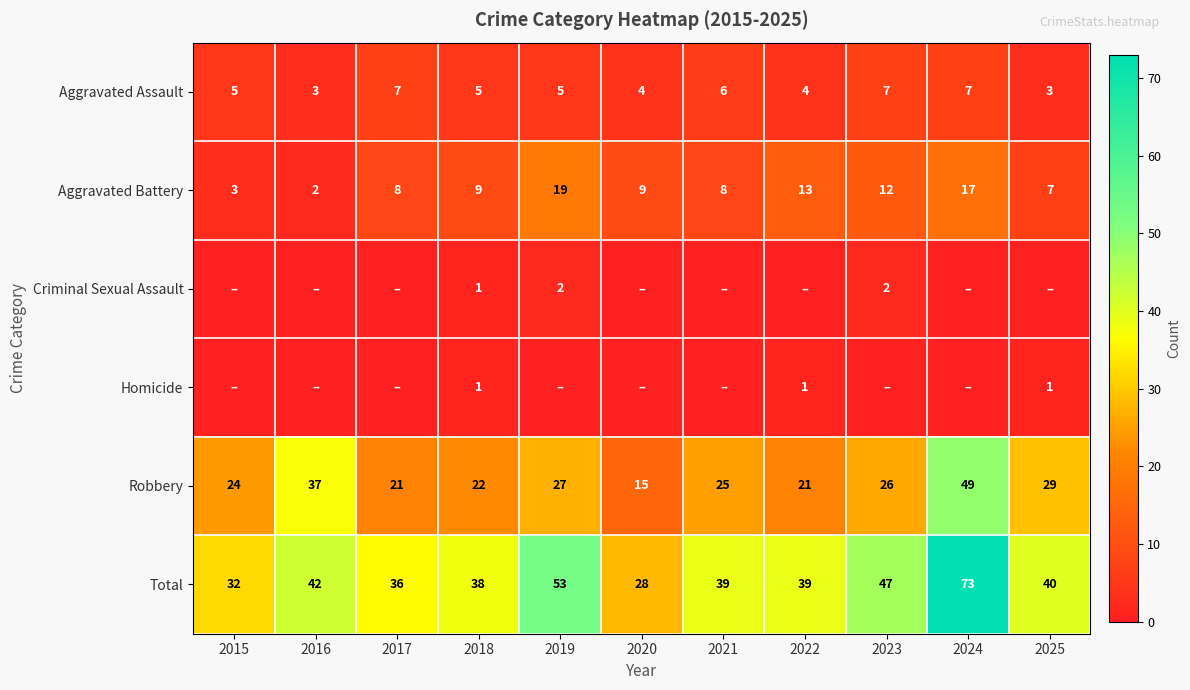

At which label does Aggravated Battery reach its minimum?

2016